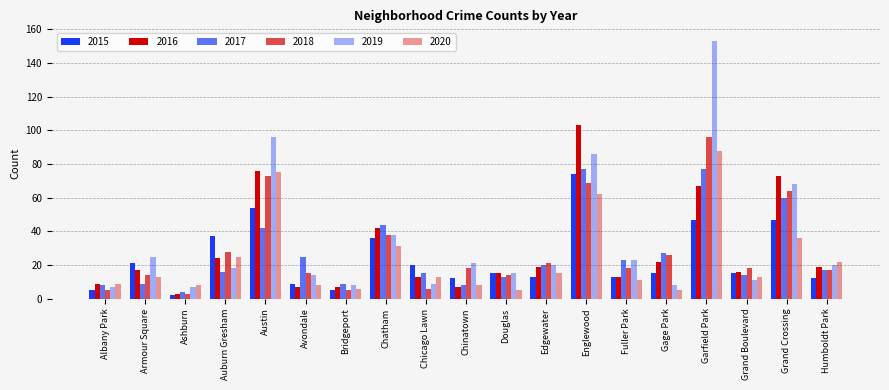

Which series has the largest total across all categories?

2019